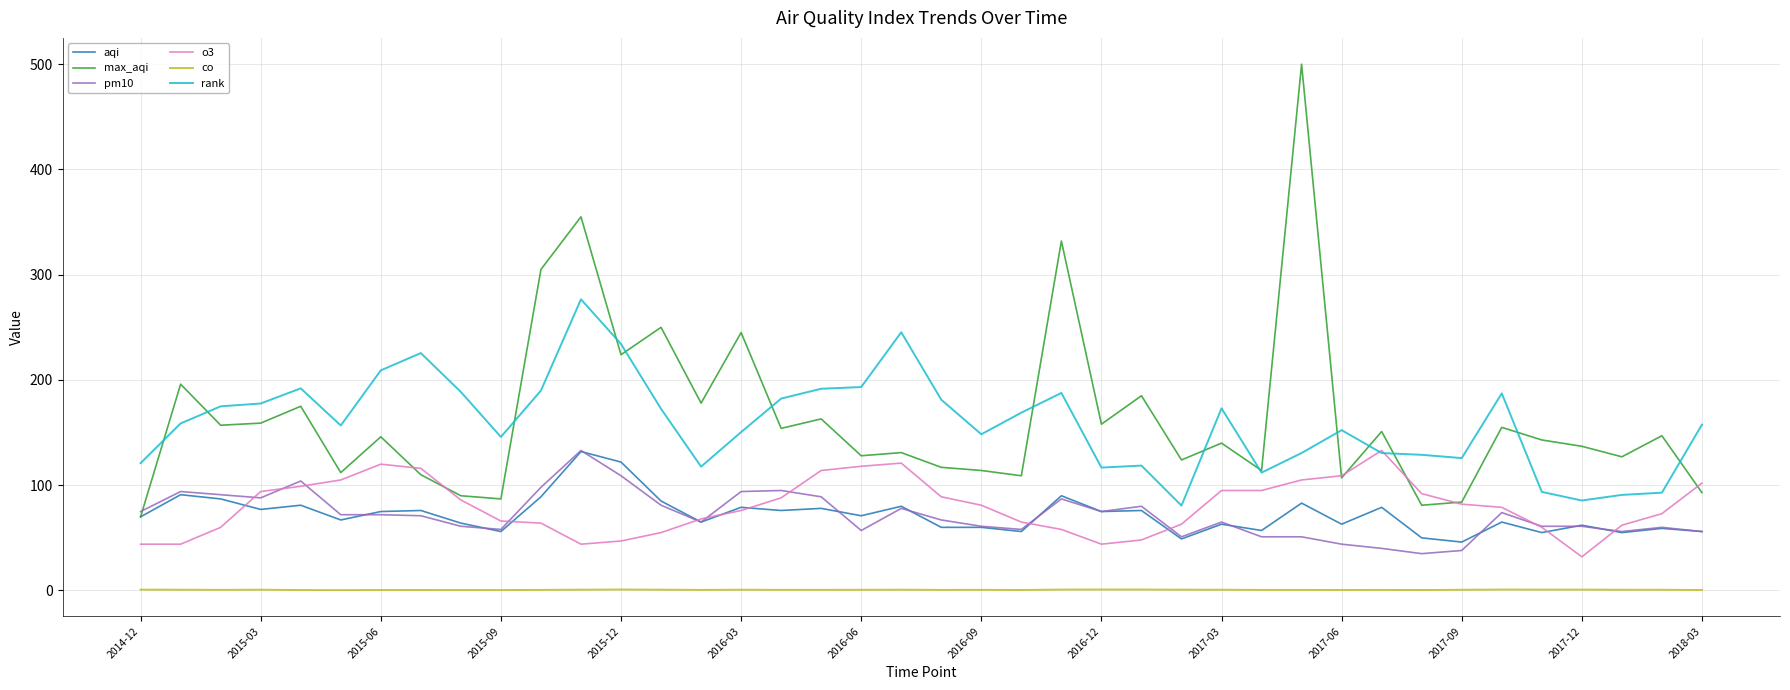

Which series has the widest spread of values?

max_aqi